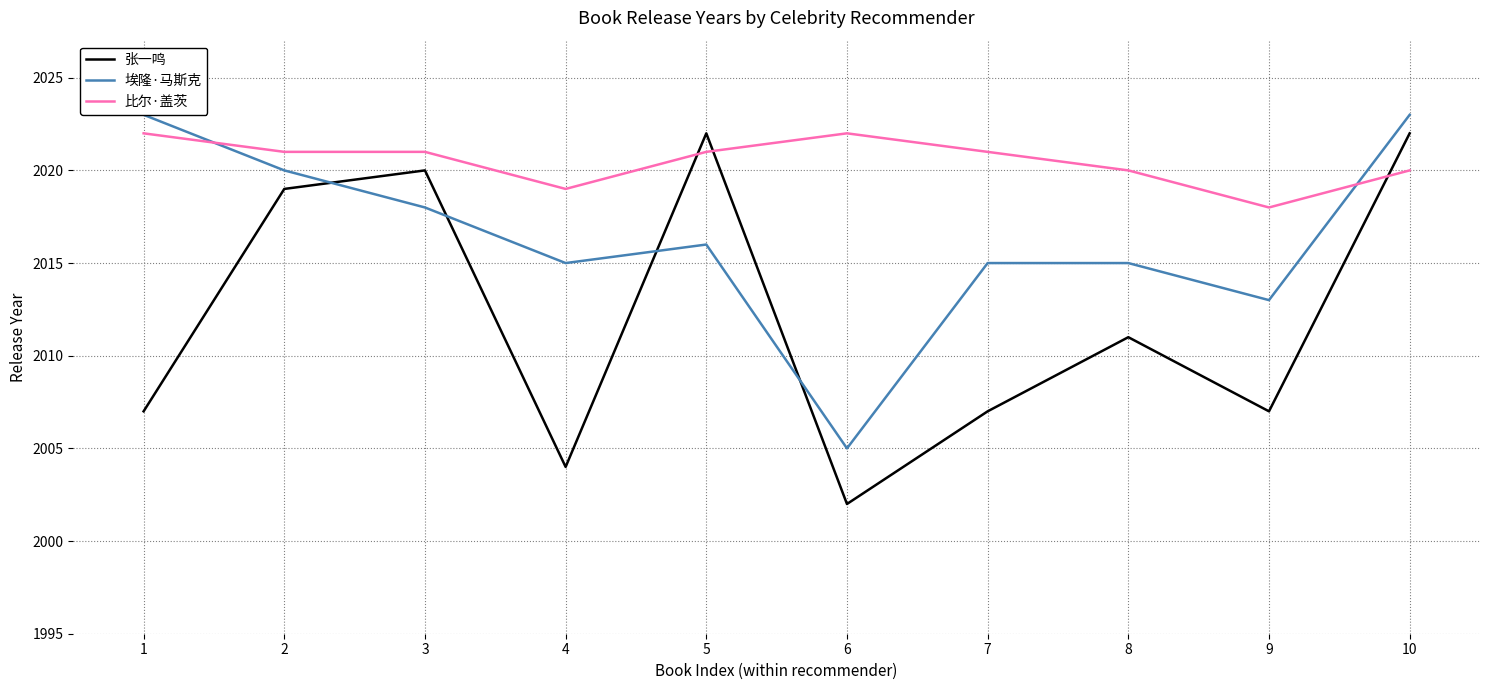

Which series changed the most between 8 and 10?

张一鸣